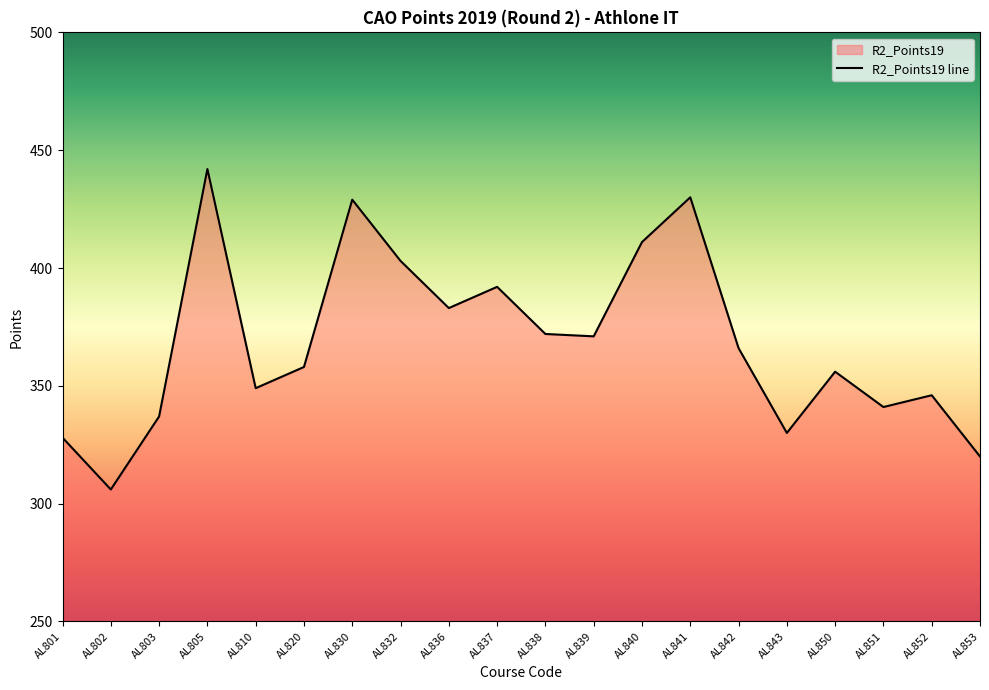

Does the chart have visible grid lines?

No